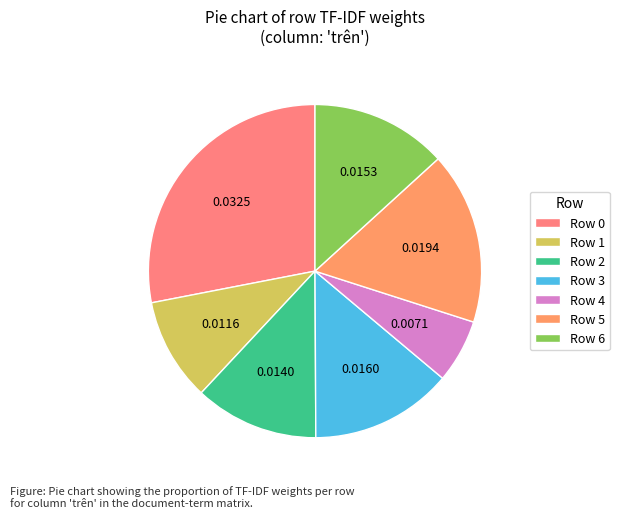

Which category has the smallest portion of the pie?

Row 4